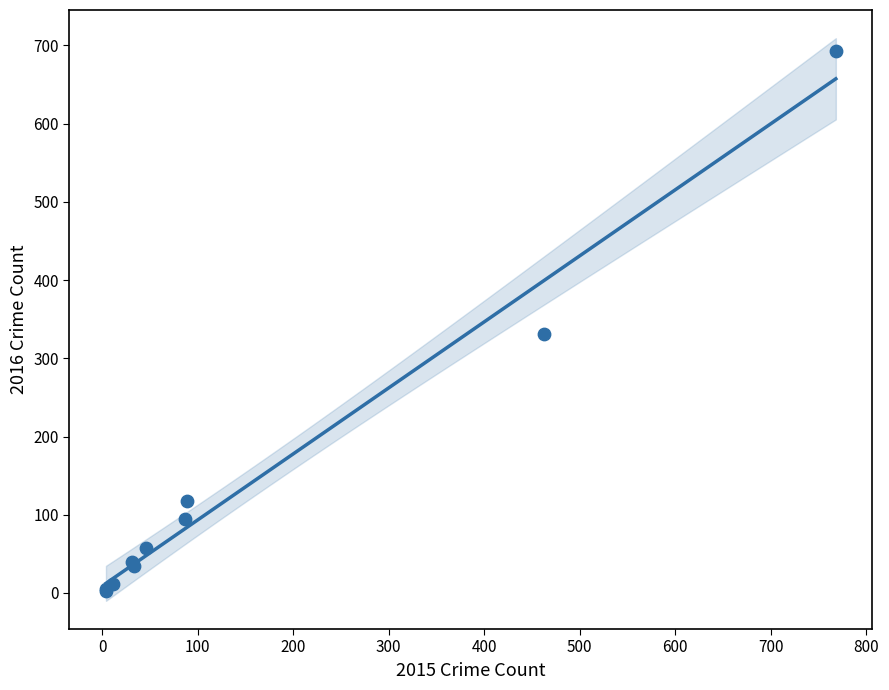

What Y value in the scatter plot is closest to 347?

331